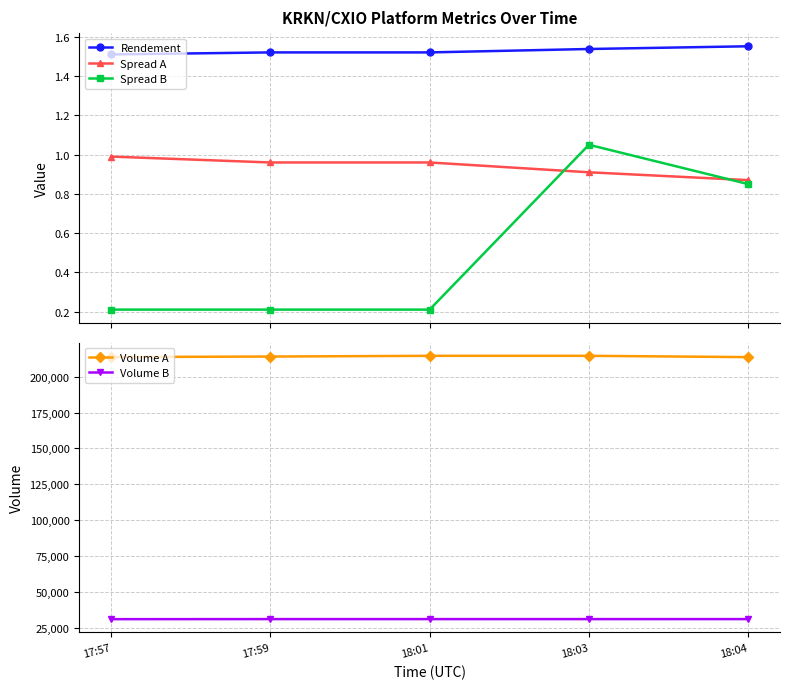

True or false: Rendement and Volume A intersect in this chart.

False